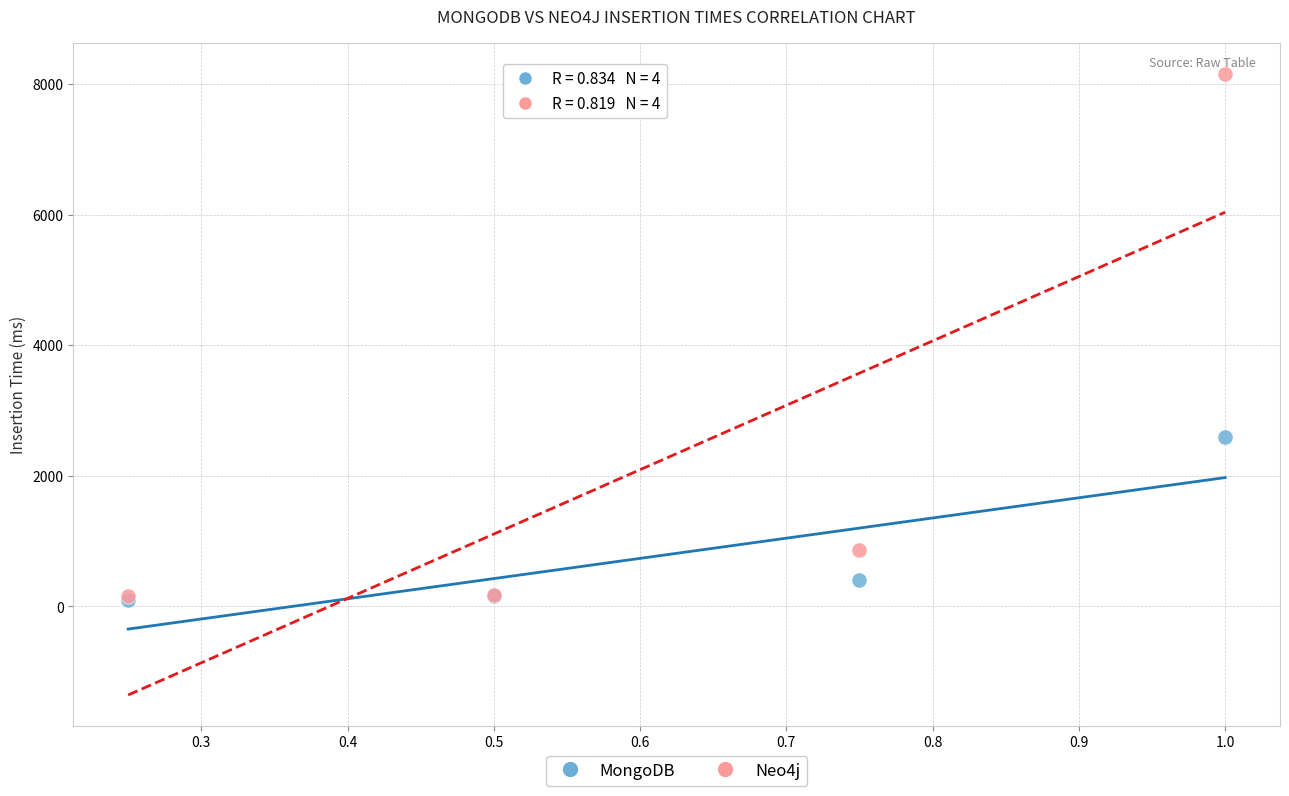

Which series has the widest spread of Y values?

Neo4j